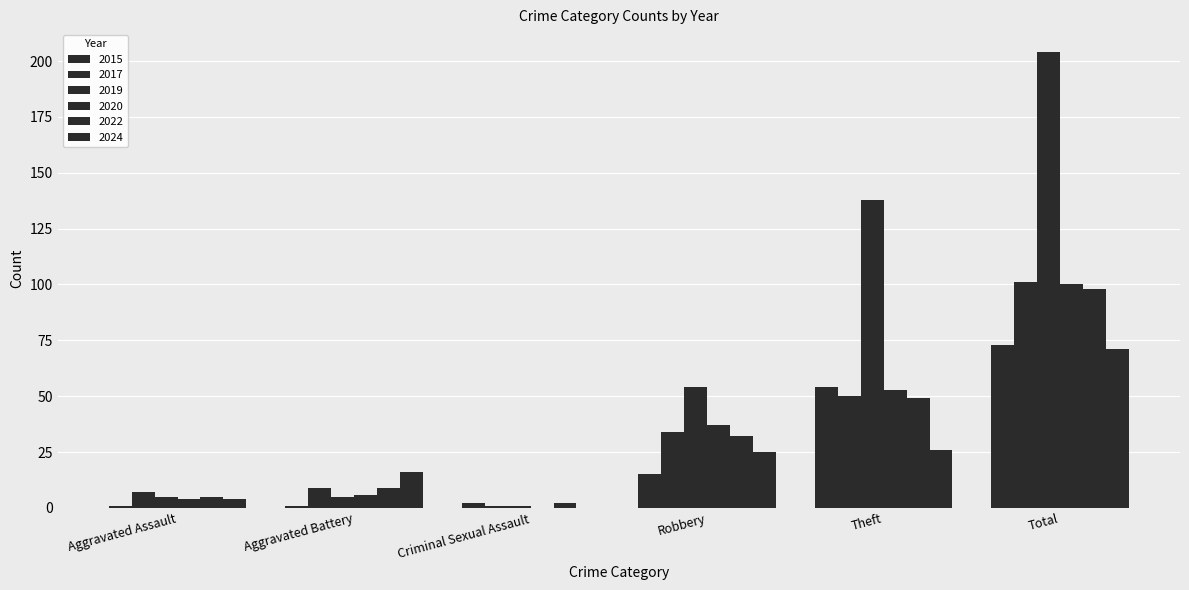

Where is 2022 nearest to the value 50?

Theft